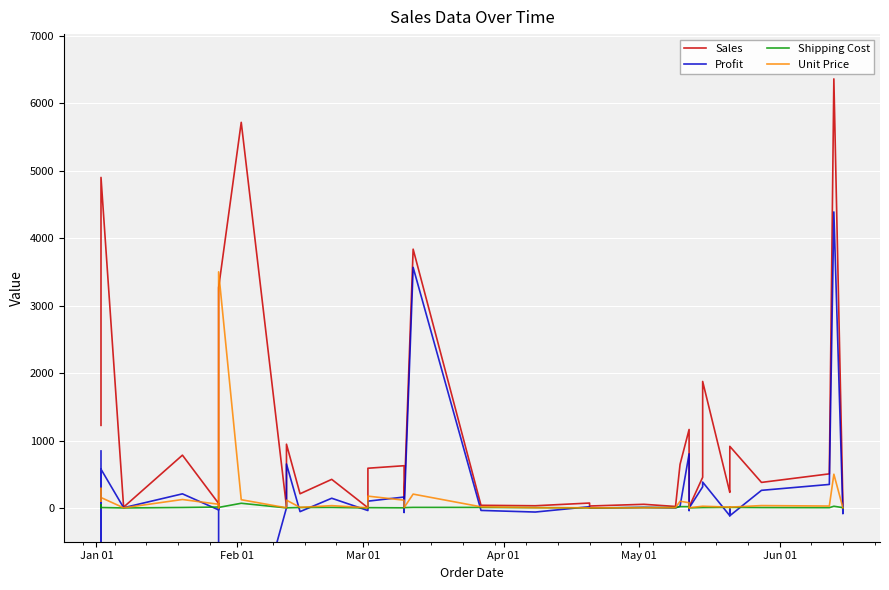

True or false: Shipping Cost has more than 2 interior local peaks.

True